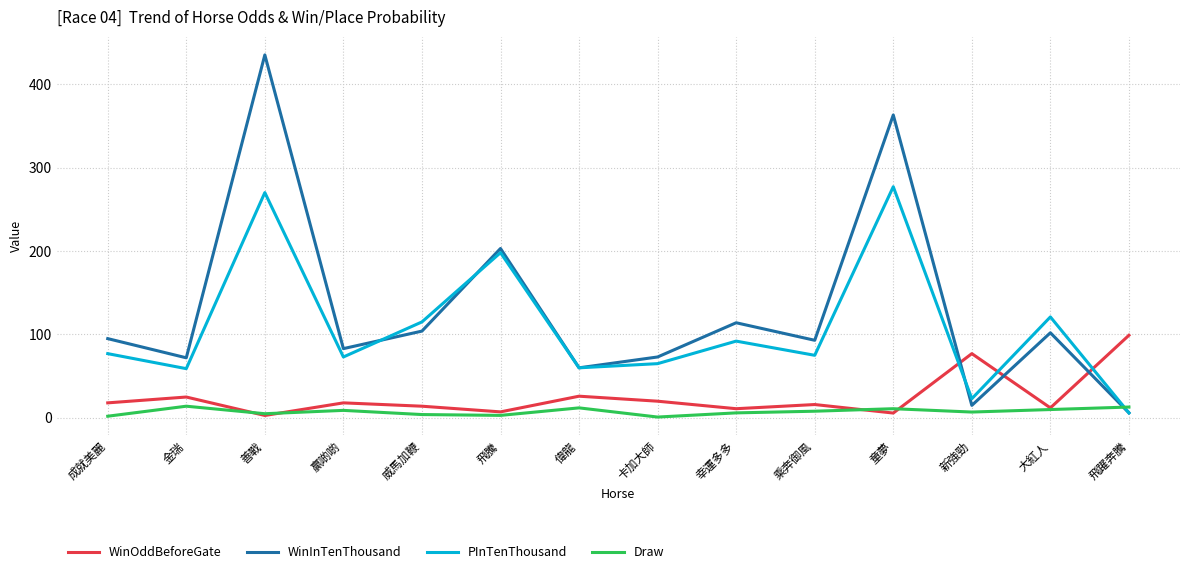

Rank the series by their maximum value, from highest to lowest.

WinInTenThousand, PInTenThousand, WinOddBeforeGate, Draw